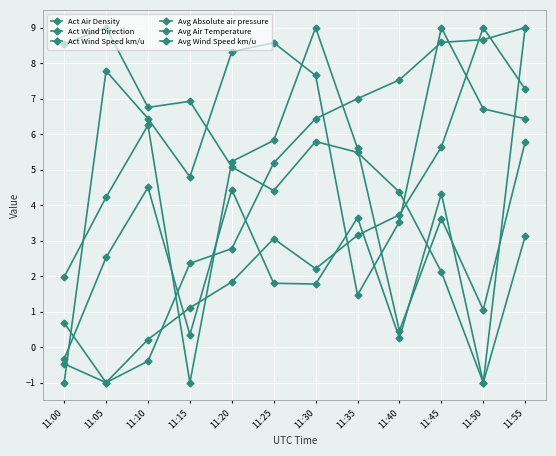

Reading left to right, list all the values displayed in this chart.

Act Air Density: 8.5	9.0	6.8	6.9	5.1	4.4	5.8	5.5	4.4	2.1	-1.0	3.1
Act Wind Direction: -1.0	7.8	6.4	4.8	8.3	8.6	7.7	1.5	3.5	9.0	6.7	6.4
Act Wind Speed km/u: -0.3	2.5	4.5	0.4	4.4	1.8	1.8	3.6	0.3	4.3	-1.0	9.0
Avg Absolute air pressure: -0.5	-1.0	-0.4	2.4	2.8	5.2	6.4	7.0	7.5	8.6	8.7	9.0
Avg Air Temperature: 0.7	-1.0	0.2	1.1	1.8	3.1	2.2	3.2	3.7	5.6	9.0	7.3
Avg Wind Speed km/u: 2.0	4.2	6.3	-1.0	5.2	5.8	9.0	5.6	0.5	3.6	1.1	5.8